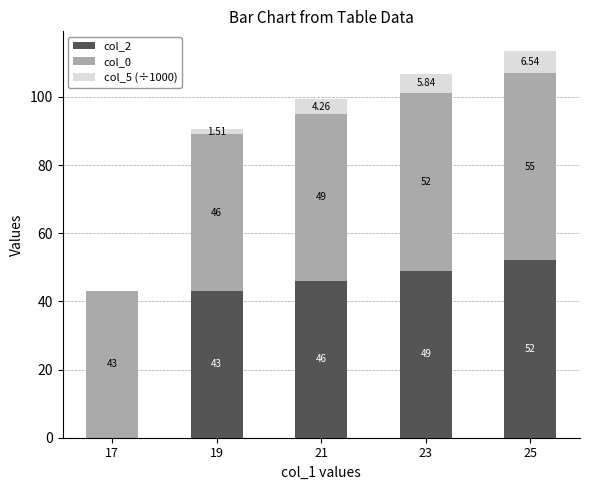

The col_2 series shows 43.0 at 19. True or false?

True